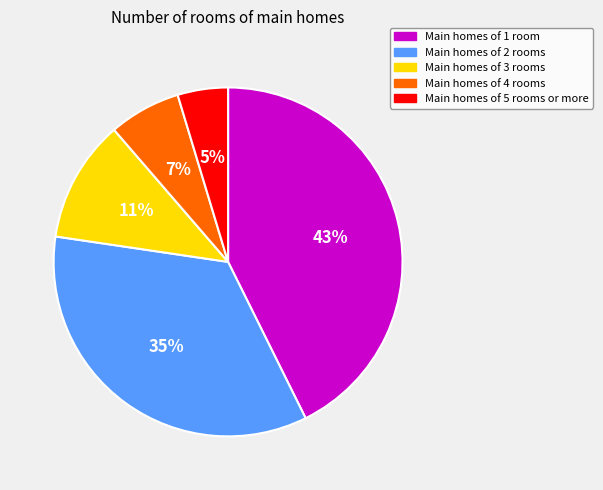

Which slice is the largest?

Main homes of 1 room